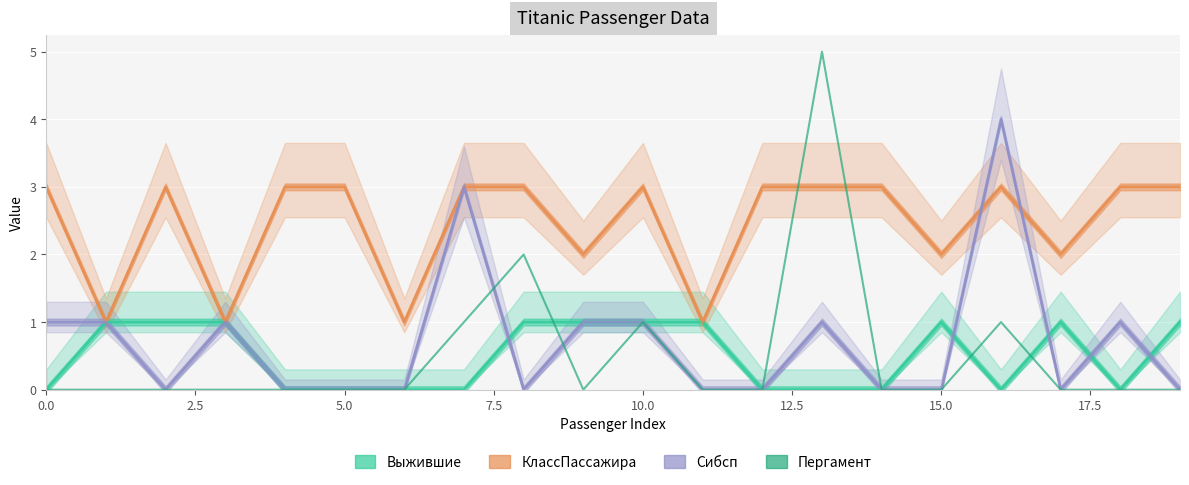

True or false: Выжившие has more than 0 interior local peaks.

True